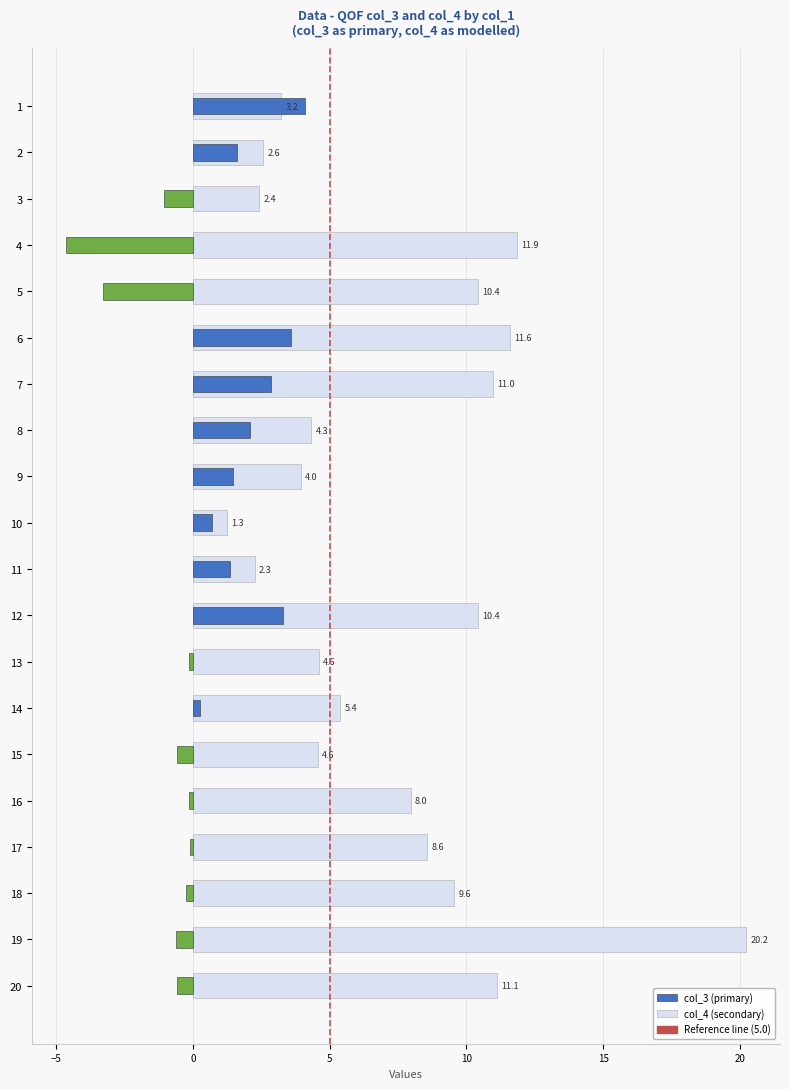

The value of col_4 at 5 is 2.7. True or false?

False